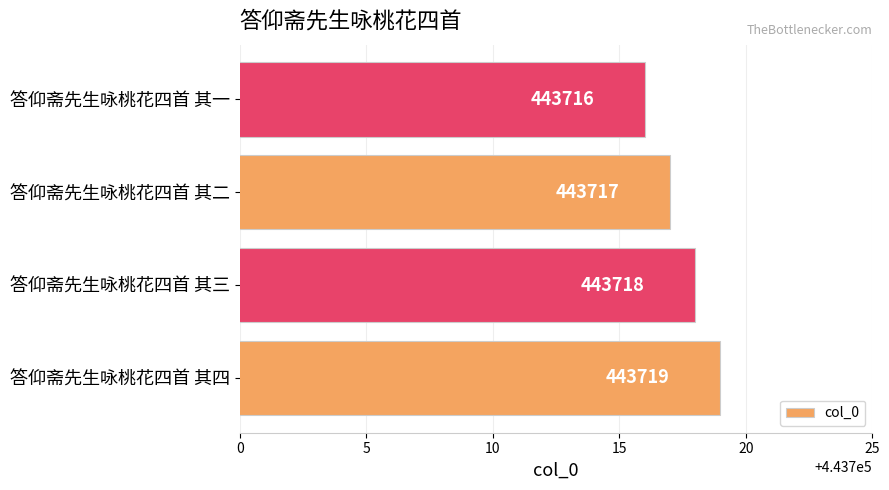

Rank the categories by value from lowest to highest.

答仰斋先生咏桃花四首 其一, 答仰斋先生咏桃花四首 其二, 答仰斋先生咏桃花四首 其三, 答仰斋先生咏桃花四首 其四